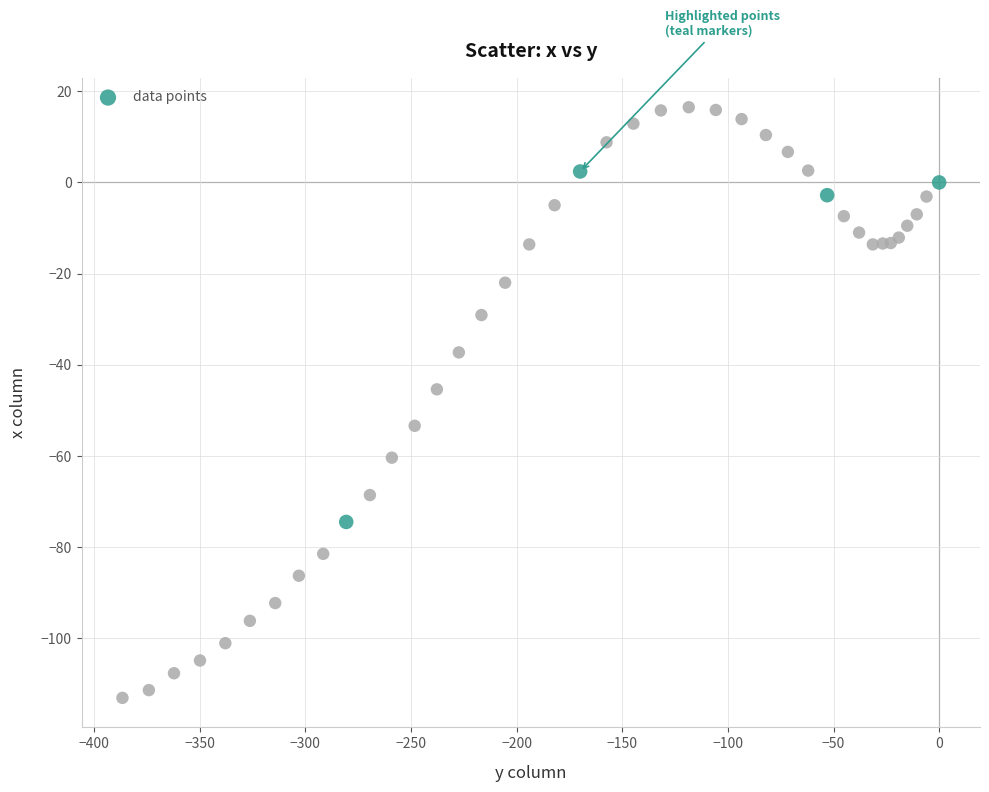

What Y value in the scatter plot is closest to -48?

-45.4